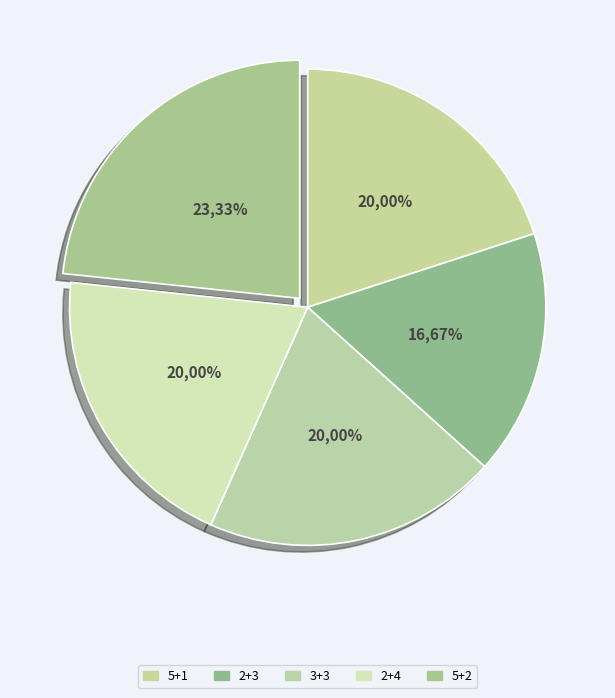

To the nearest percent, what is the difference between the 5+2 and 3+3 slice percentages?

3%